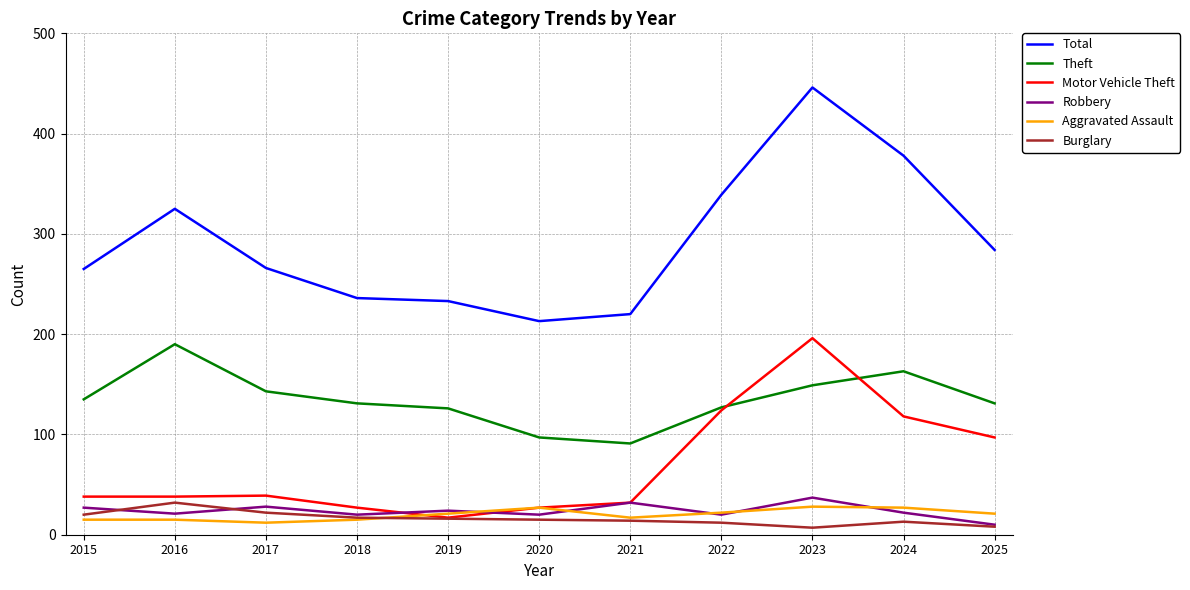

What is the minimum value shown in the chart?

7